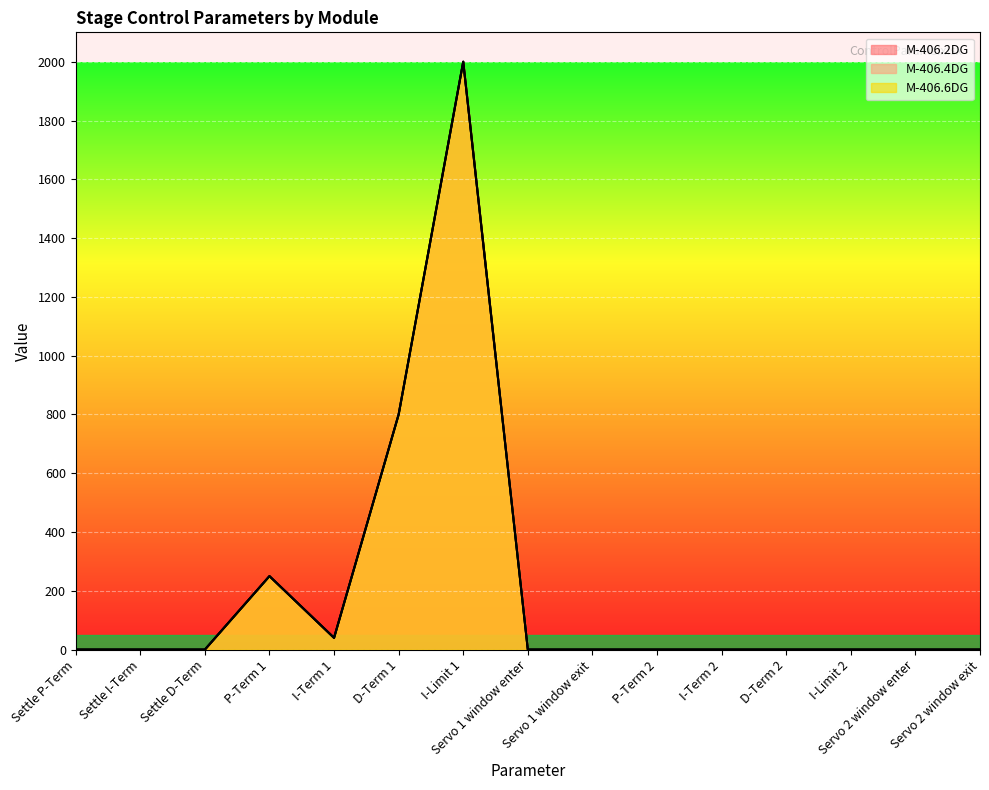

What is the sum of the M-406.2DG values at D-Term 1 and I-Term 2?

800